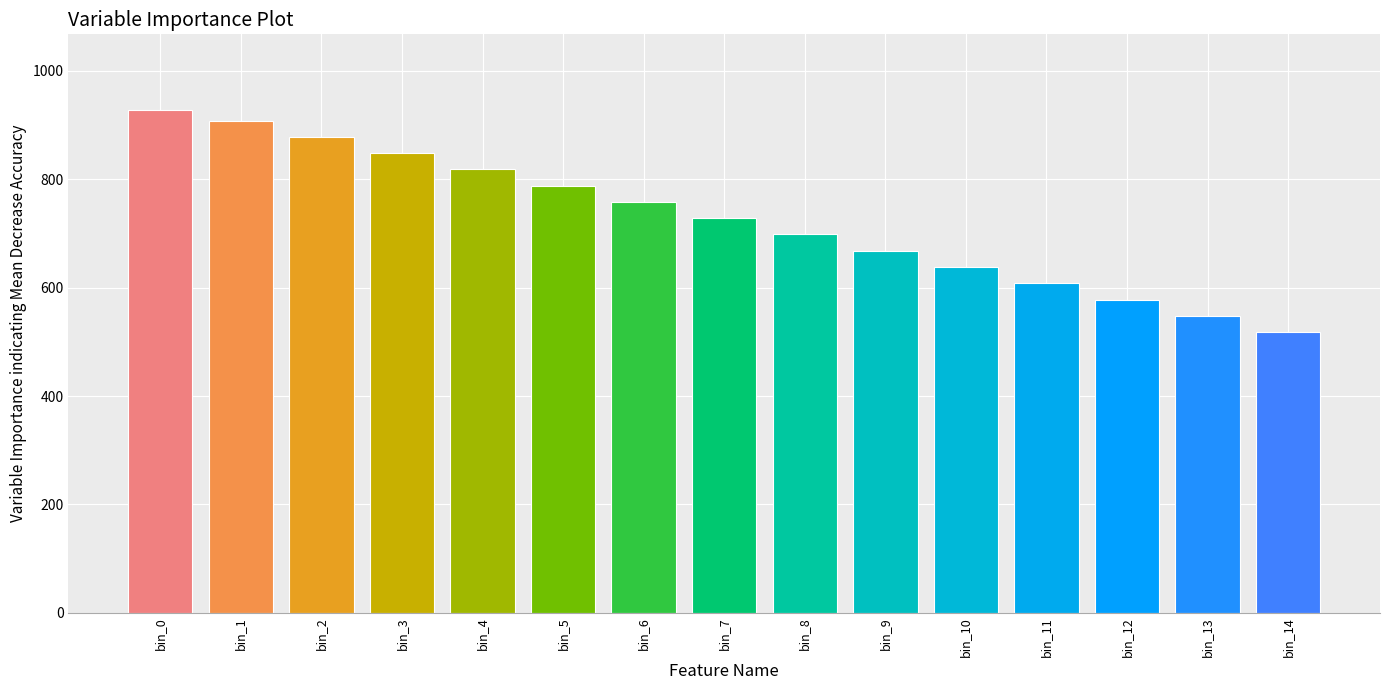

What is the difference between the maximum and minimum values?

410